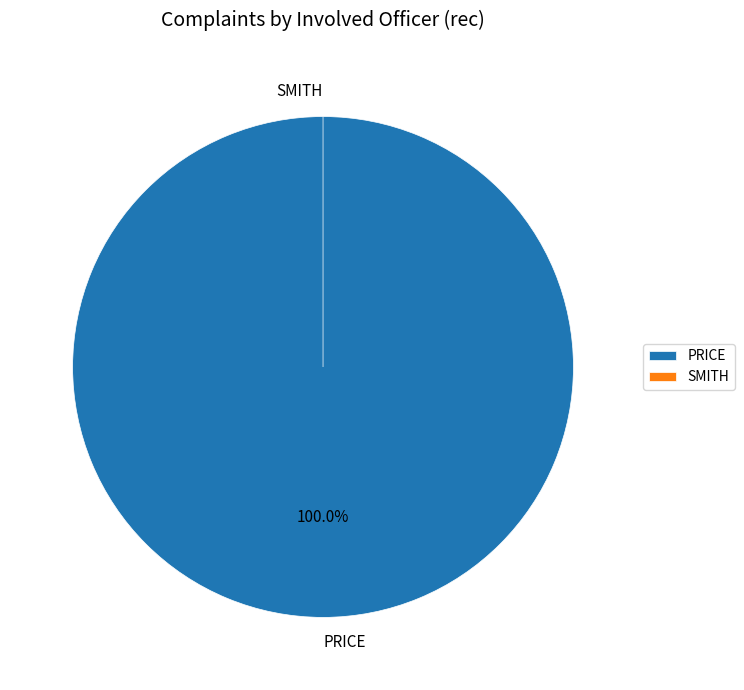

Is there a majority slice in this chart?

Yes